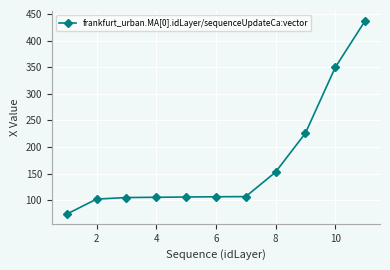

What is the greatest value displayed?

437.0